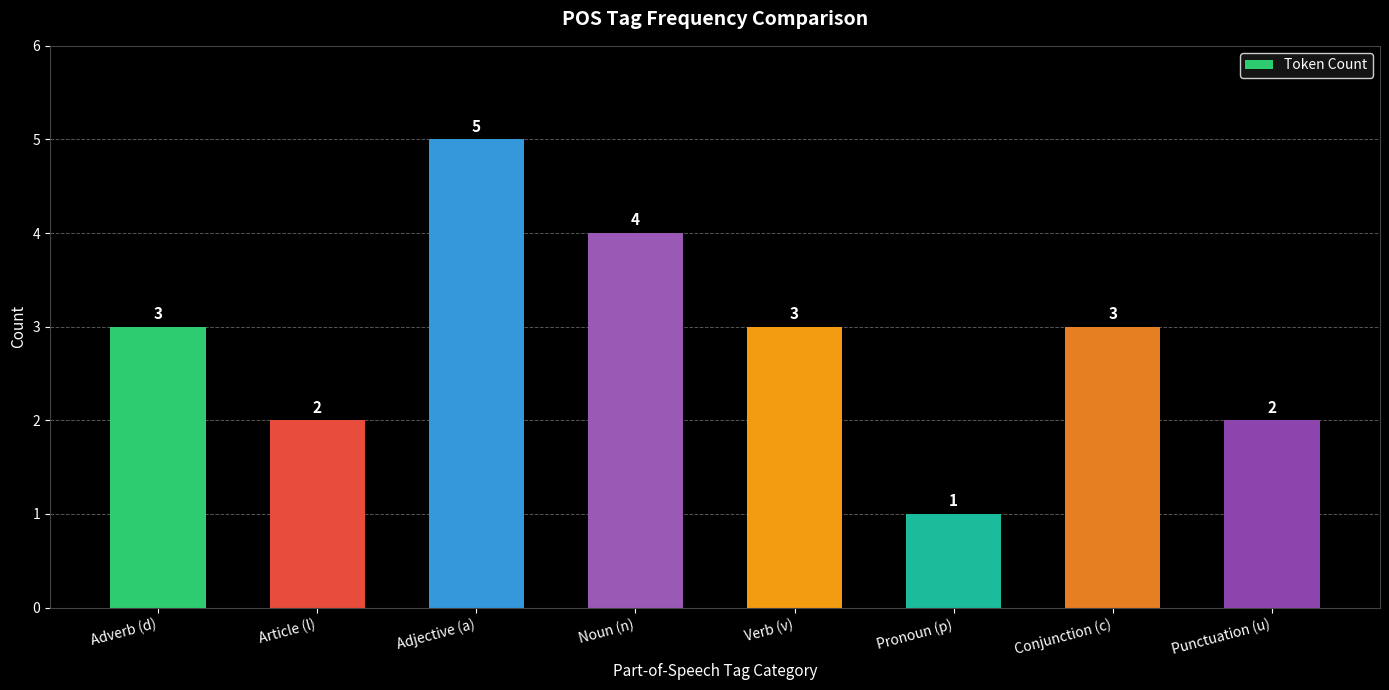

What is the label of the 8th bar from the right?

Adverb (d)